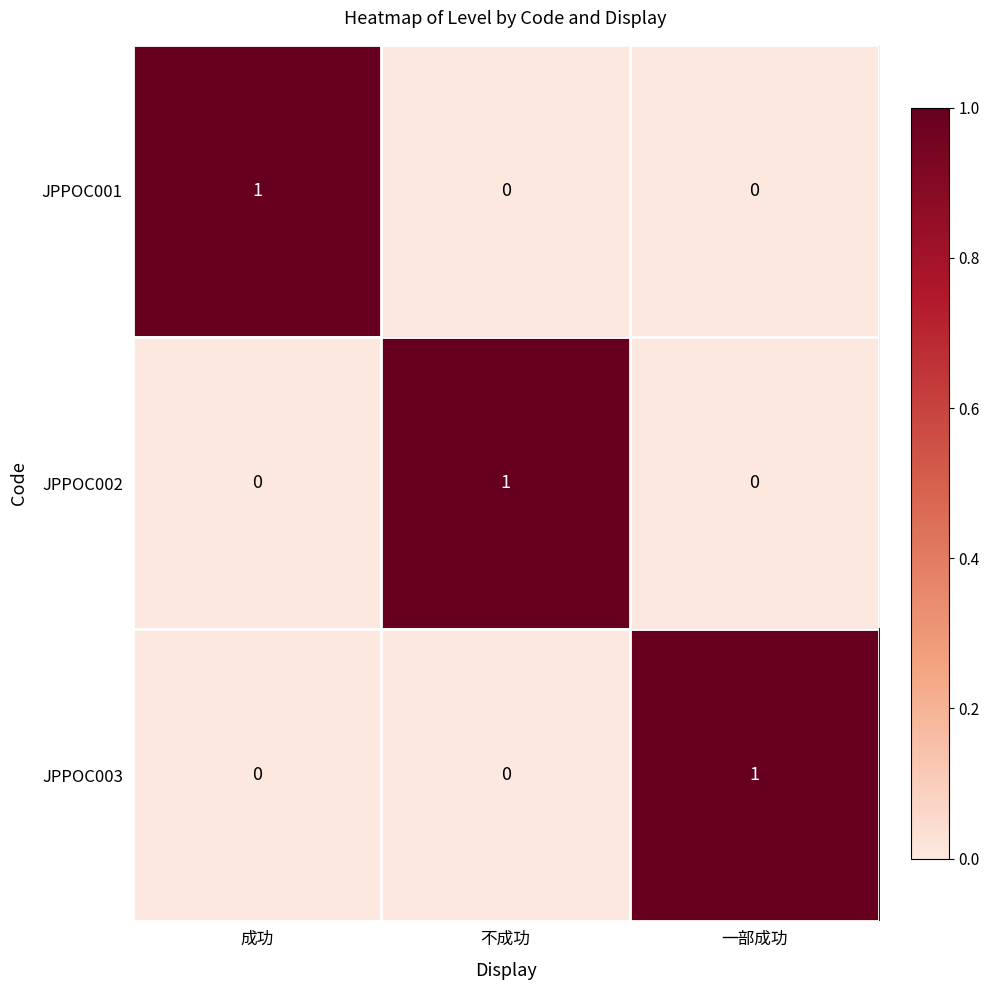

True or false: JPPOC003 has a value of -1 at 成功.

False